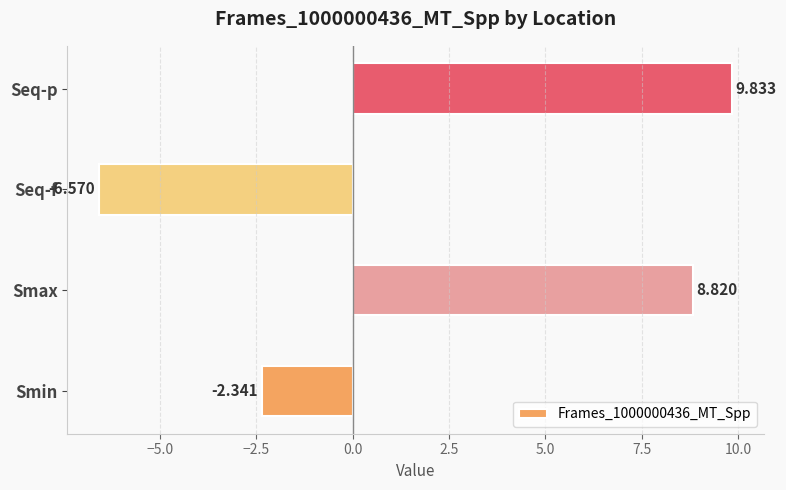

Which label corresponds to the largest value in the chart?

Seq-p